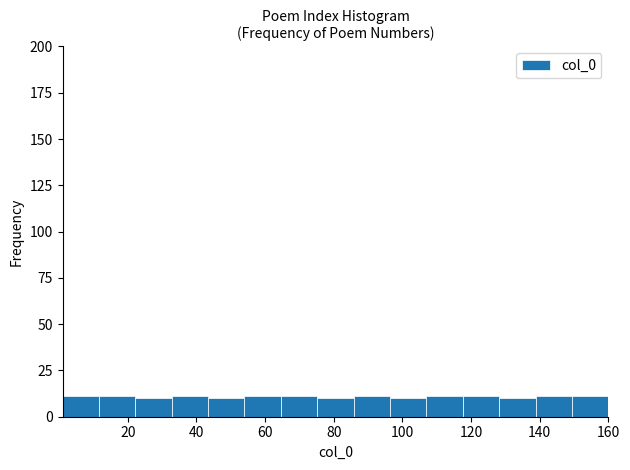

Reading left to right, transcribe this chart: for each bar, give the range it covers on the x-axis and its height. Neither the bar edges nor the heights are printed on the chart, so give them approximately, as read against the axes.

1.0 to 11.6: 10
11.6 to 22.2: 10
22.2 to 32.8: 10
32.8 to 43.4: 10
43.4 to 54.0: 10
54.0 to 64.6: 10
64.6 to 75.2: 10
75.2 to 85.8: 10
85.8 to 96.4: 10
96.4 to 107.0: 10
107.0 to 117.6: 10
117.6 to 128.2: 10
128.2 to 138.8: 10
138.8 to 149.4: 10
149.4 to 160.0: 10